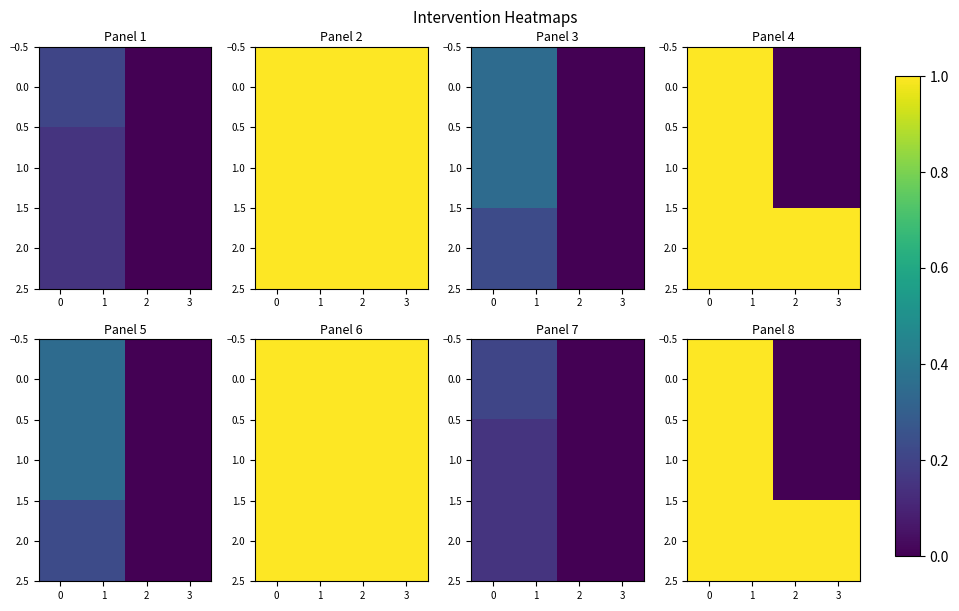

What is the sum of all 0.0 values?

2